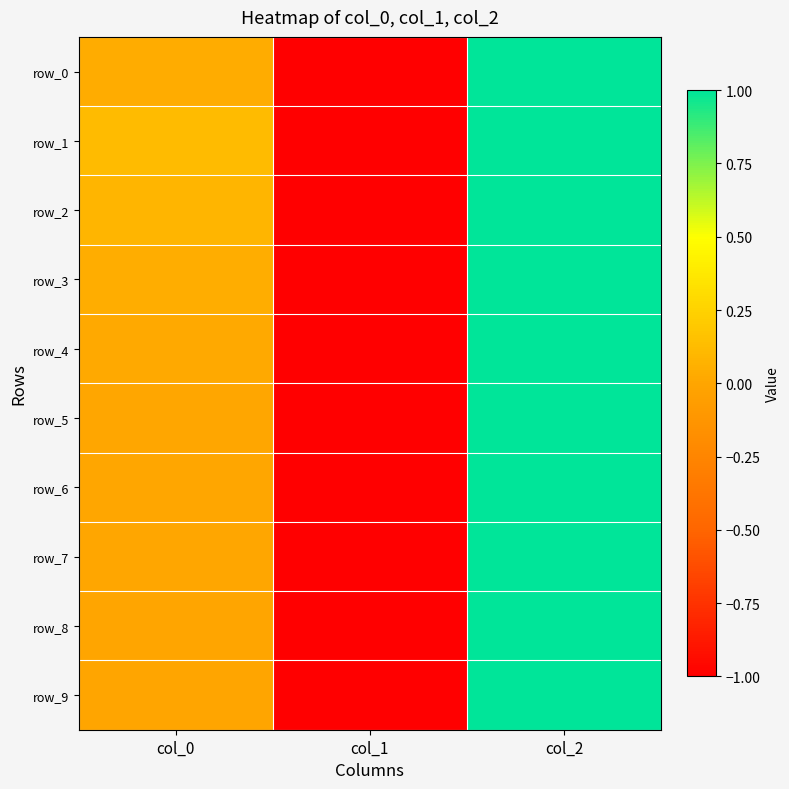

What is the sum of the row_2 values at col_0 and col_2?

1.1